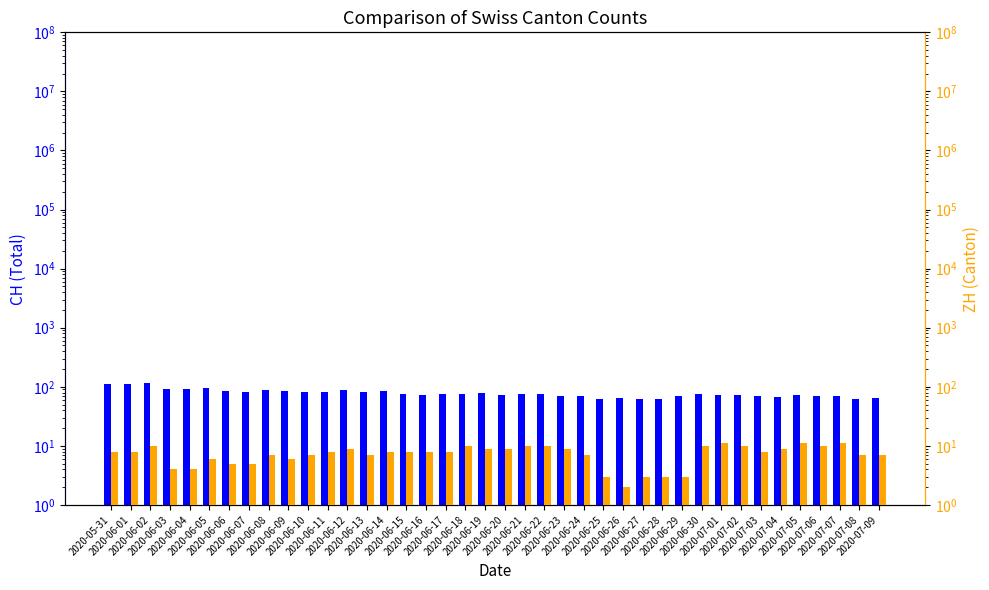

Reading left to right, list all the values displayed in this chart.

CH: 2020-05-31=113	2020-06-01=112	2020-06-02=117	2020-06-03=93	2020-06-04=92	2020-06-05=94	2020-06-06=86	2020-06-07=83	2020-06-08=87	2020-06-09=86	2020-06-10=83	2020-06-11=83	2020-06-12=88	2020-06-13=83	2020-06-14=86	2020-06-15=75	2020-06-16=73	2020-06-17=75	2020-06-18=75	2020-06-19=77	2020-06-20=74	2020-06-21=75	2020-06-22=75	2020-06-23=69	2020-06-24=71	2020-06-25=62	2020-06-26=65	2020-06-27=62	2020-06-28=61	2020-06-29=69	2020-06-30=76	2020-07-01=74	2020-07-02=74	2020-07-03=71	2020-07-04=68	2020-07-05=73	2020-07-06=69	2020-07-07=71	2020-07-08=63	2020-07-09=65
ZH: 2020-05-31=8	2020-06-01=8	2020-06-02=10	2020-06-03=4	2020-06-04=4	2020-06-05=6	2020-06-06=5	2020-06-07=5	2020-06-08=7	2020-06-09=6	2020-06-10=7	2020-06-11=8	2020-06-12=9	2020-06-13=7	2020-06-14=8	2020-06-15=8	2020-06-16=8	2020-06-17=8	2020-06-18=10	2020-06-19=9	2020-06-20=9	2020-06-21=10	2020-06-22=10	2020-06-23=9	2020-06-24=7	2020-06-25=3	2020-06-26=2	2020-06-27=3	2020-06-28=3	2020-06-29=3	2020-06-30=10	2020-07-01=11	2020-07-02=10	2020-07-03=8	2020-07-04=9	2020-07-05=11	2020-07-06=10	2020-07-07=11	2020-07-08=7	2020-07-09=7